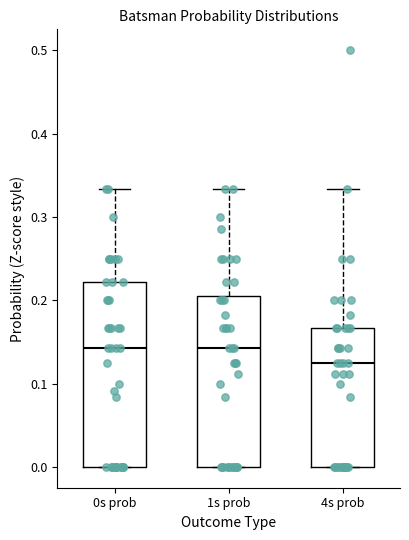

Reading left to right, read every box against the y-axis: the position of its median line, the range the box covers, and the ends of its whiskers. The values are not printed on the chart, so give them approximately, as read against the axis.

0s prob: median 0.14, box 0.00 to 0.22, whiskers 0.00 to 0.33
1s prob: median 0.14, box 0.00 to 0.21, whiskers 0.00 to 0.33
4s prob: median 0.13, box 0.00 to 0.17, whiskers 0.00 to 0.33